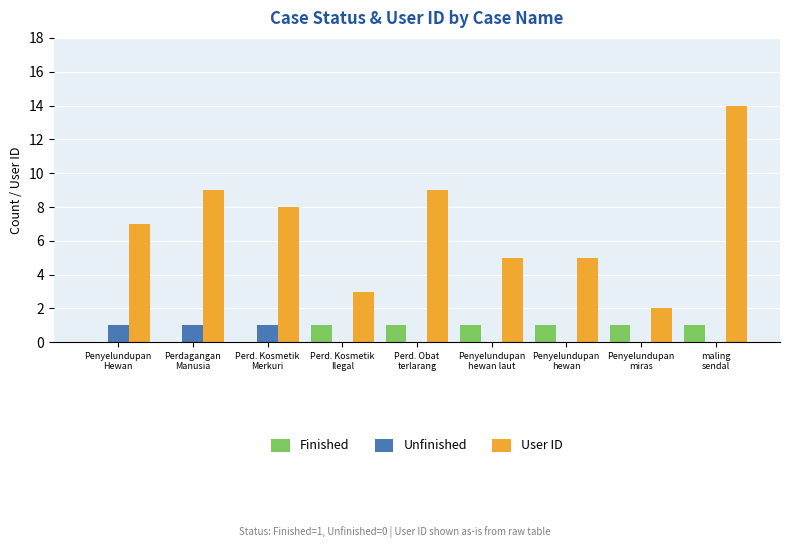

What is the spread (max minus min) of values at maling
sendal?

14